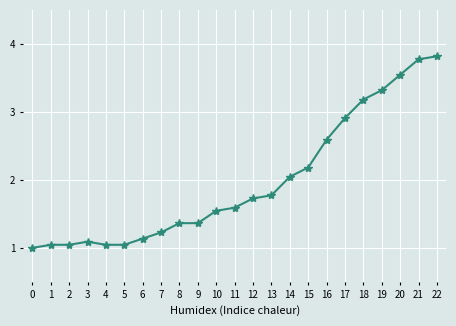

The value at 22 is 6.2. True or false?

False